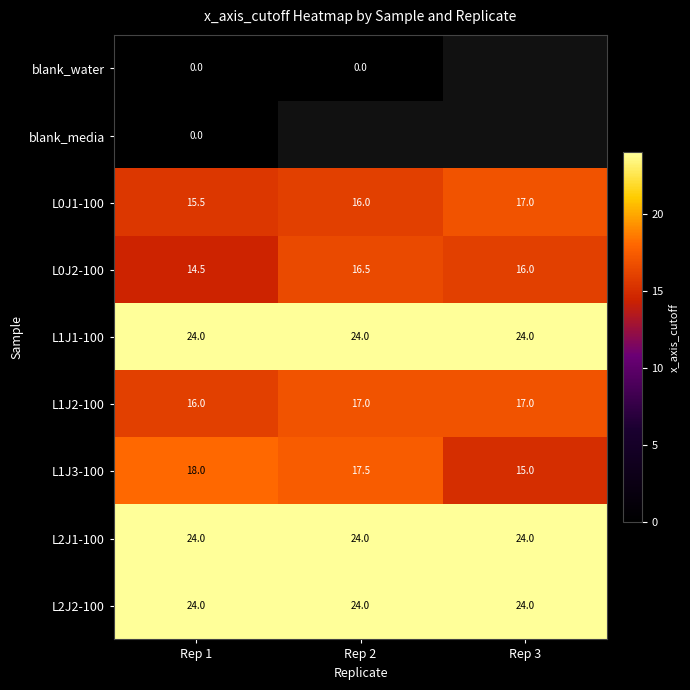

Is the value of L2J1-100 at Rep 2 greater than the value of L1J2-100 at Rep 1?

Yes